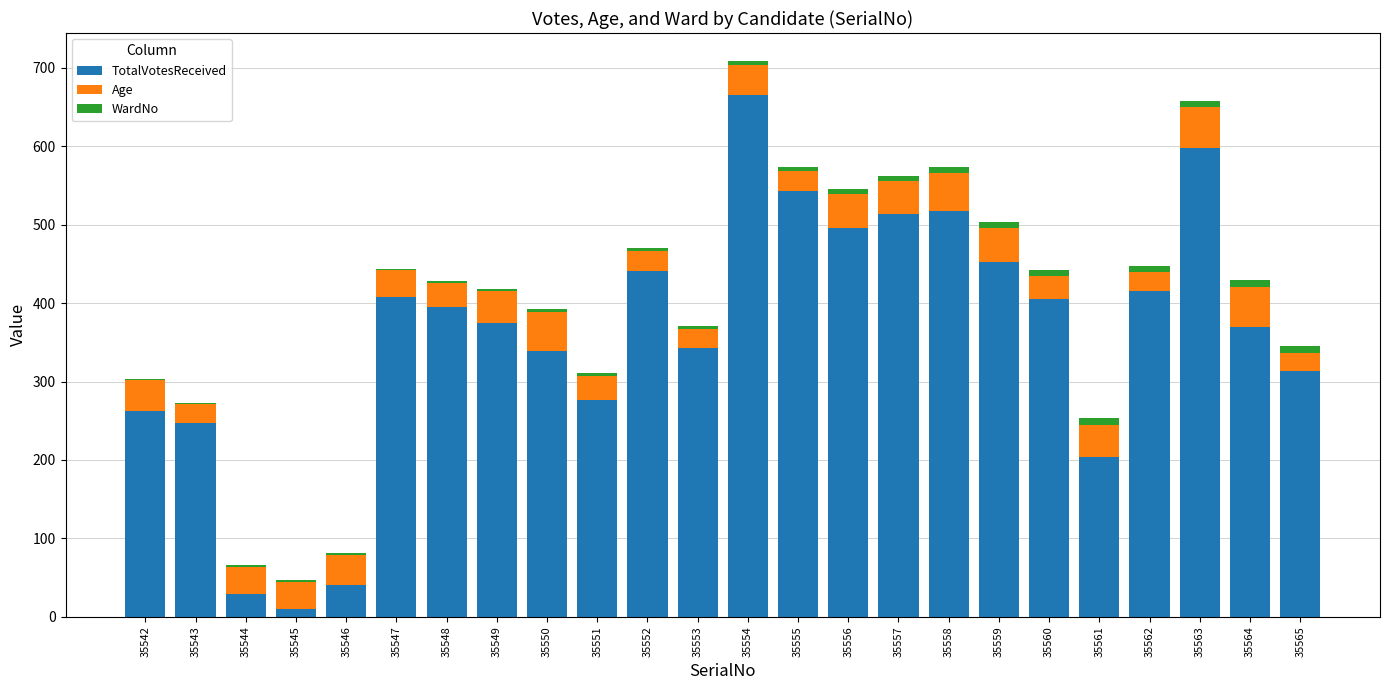

At which category is the sum across all series the highest?

35554